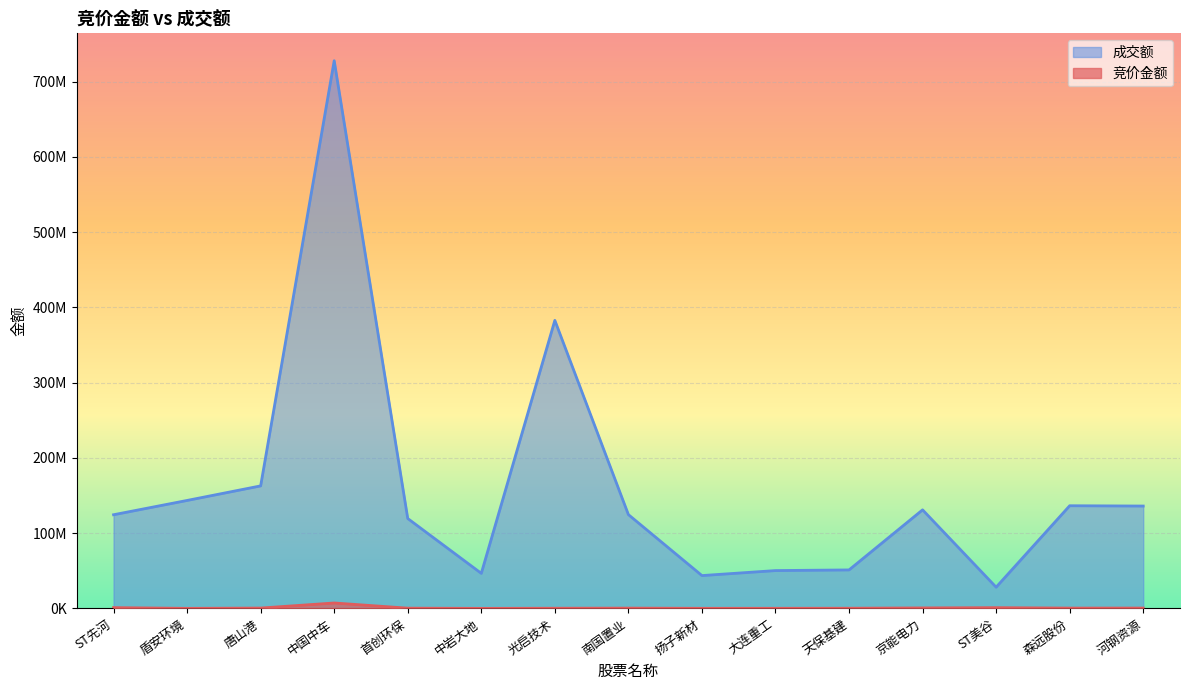

Reading left to right, transcribe all the data shown in this chart.

竞价金额: 1019445	48180	441414	7198080	317800	21104	215259	378510	108192	135387	217674	634440	983400	403630	444600
成交额: 124485887	143486981	162838889	727958766	119454252	46579171	382815708	124651163	43622898	50272515	51136524	130994419	28185530	136440004	136051606